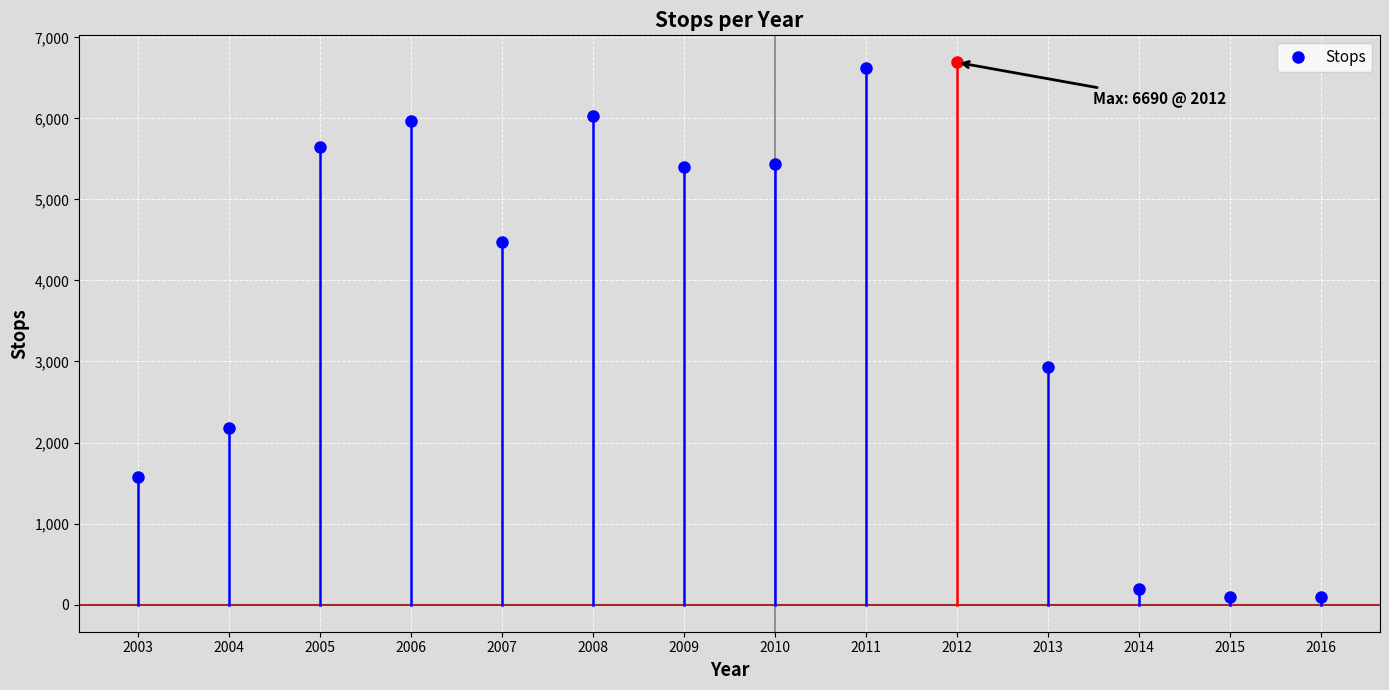

What is the maximum value shown in the chart?

6690